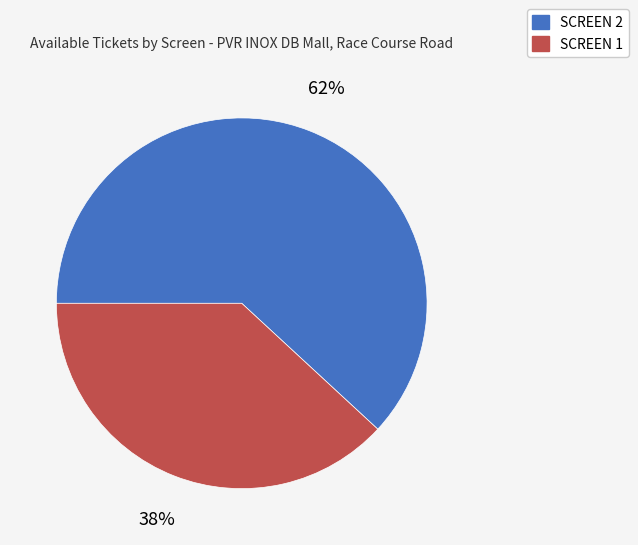

How many segments does this pie chart have?

2